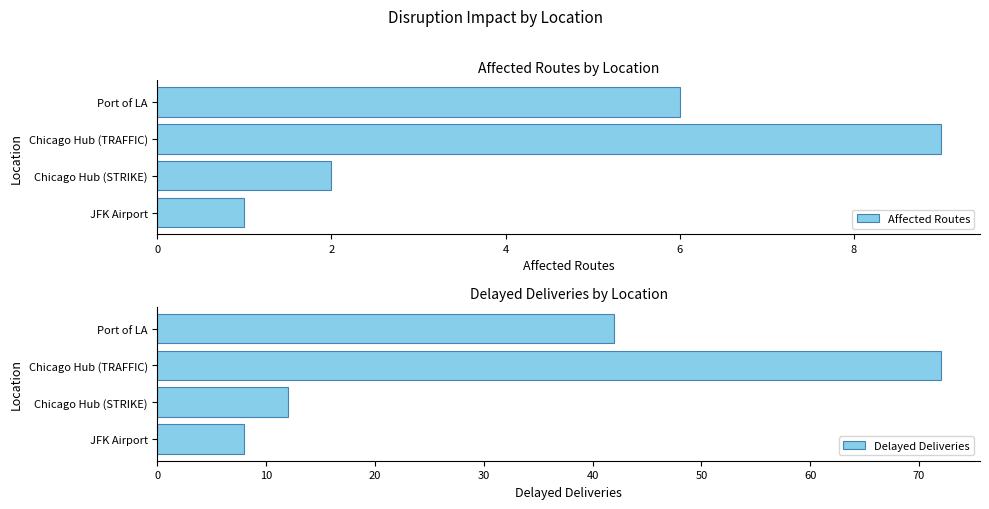

True or false: Affected Routes has a value of 8 at Port of LA.

False